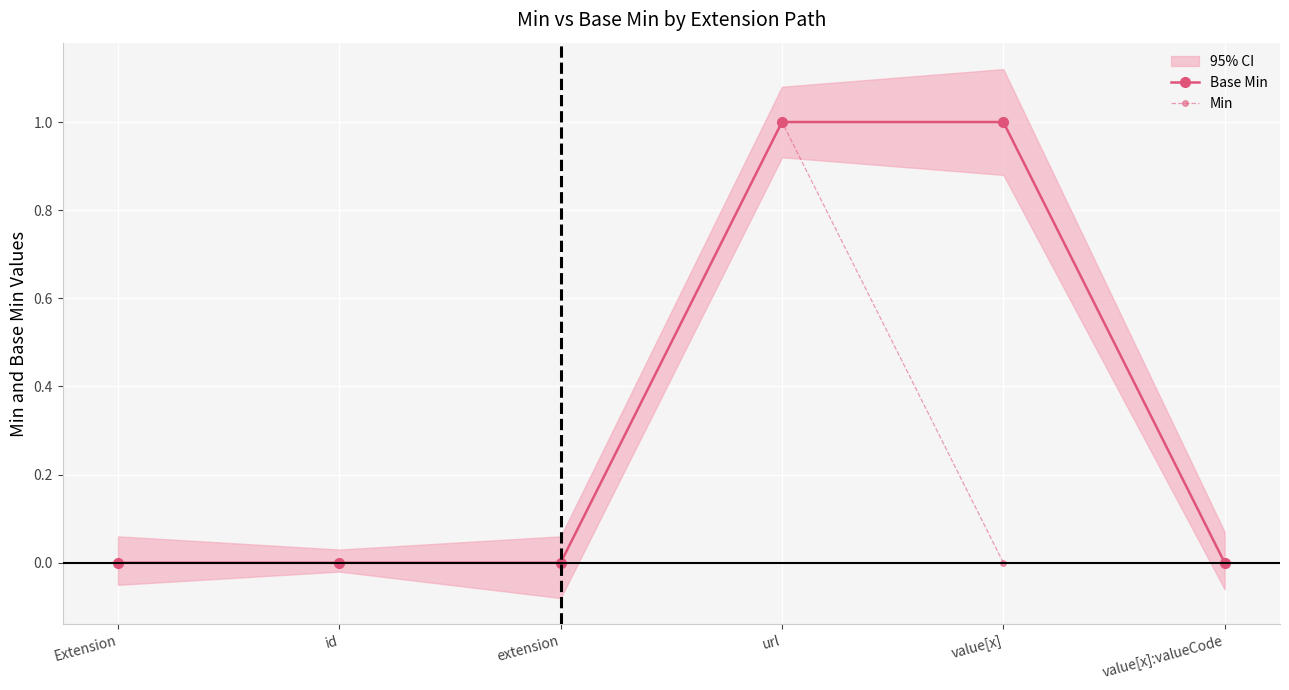

At which category does the chart reach its peak across all series?

url